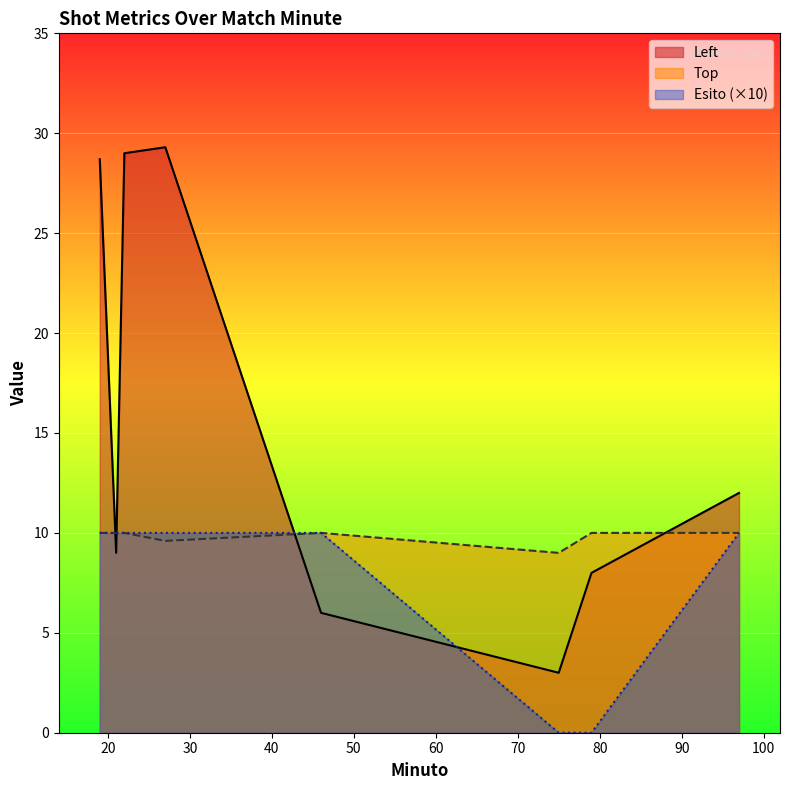

Which series has the widest spread of values?

Left